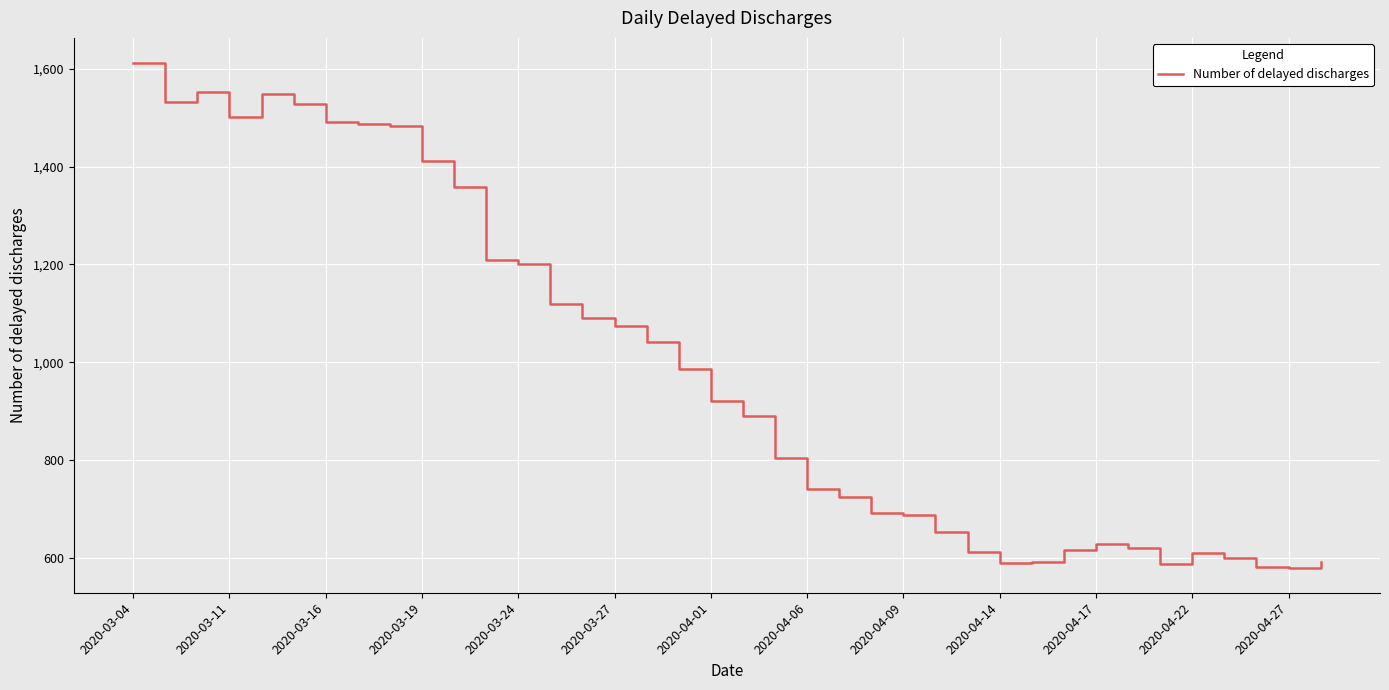

Is this an area chart (filled region under the line)?

No